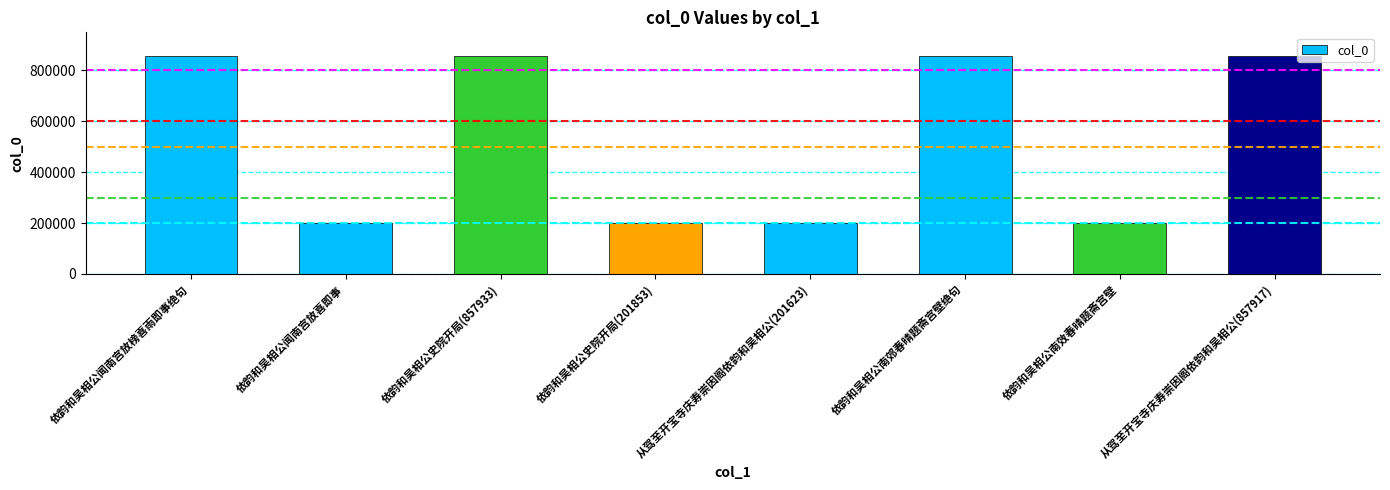

What is the average value?

529787